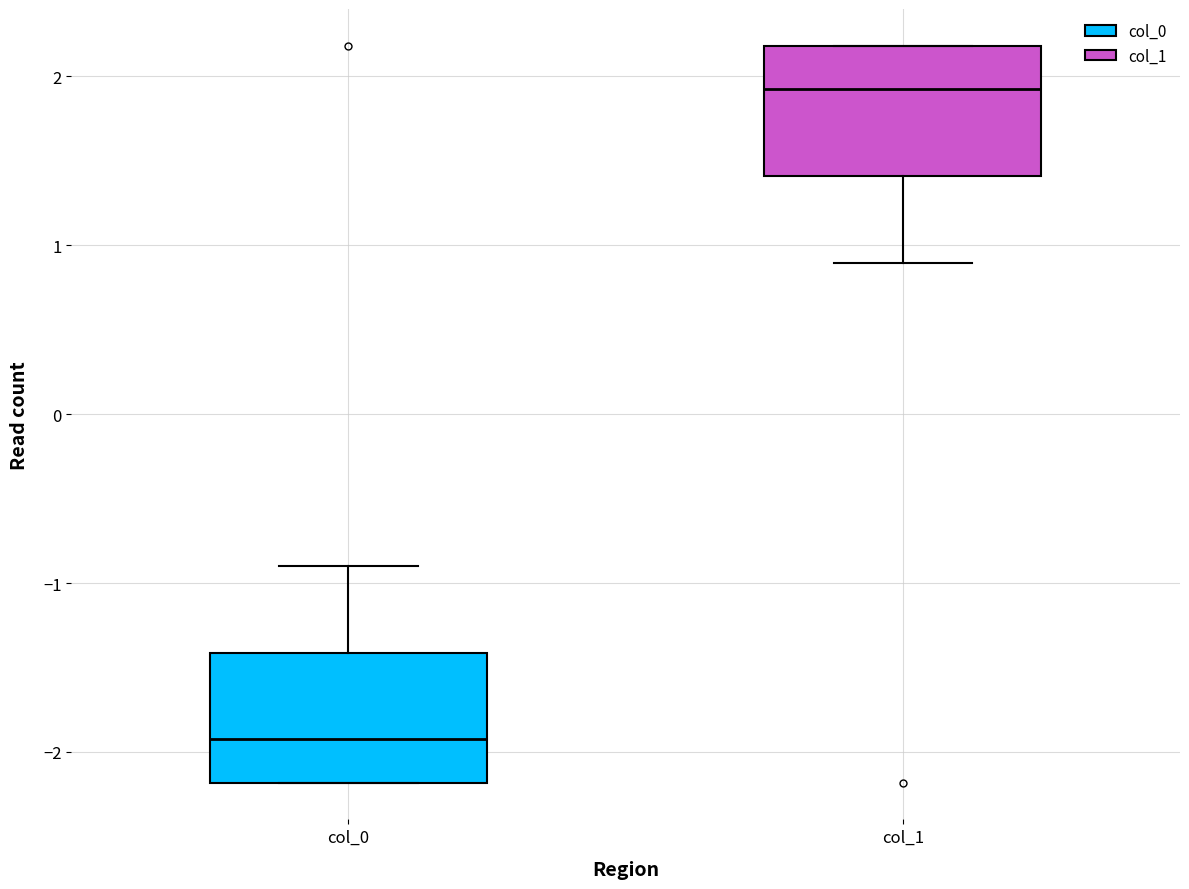

Reading left to right, transcribe this box plot: for each box, give where its median line is, the range the box spans, and where its two whiskers end, as read against the y-axis. The values are not printed on the chart, so give them approximately, as read against the axis.

col_0: median -1.9, box -2.2 to -1.4, whiskers -2.2 to -0.9
col_1: median 1.9, box 1.4 to 2.2, whiskers 0.9 to 2.2